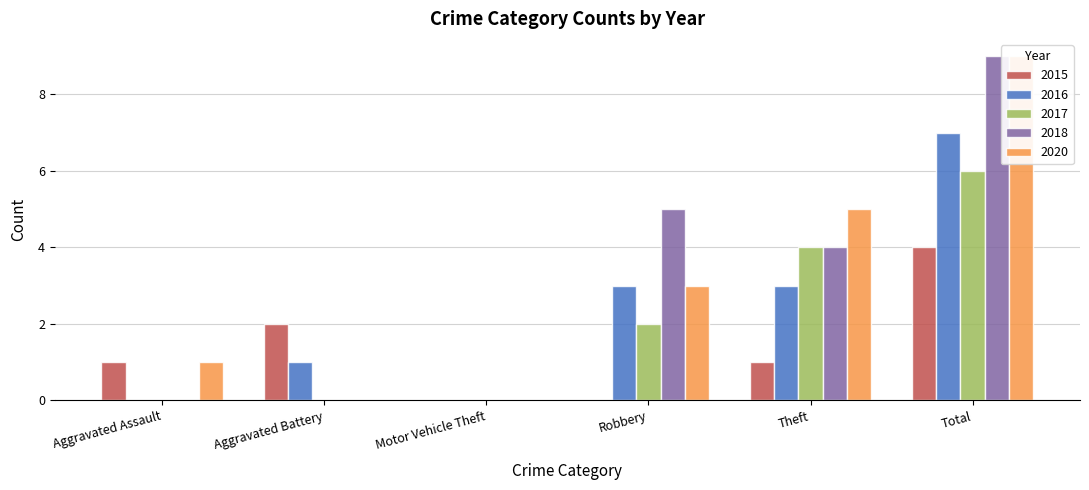

How many bars are there in total?

30